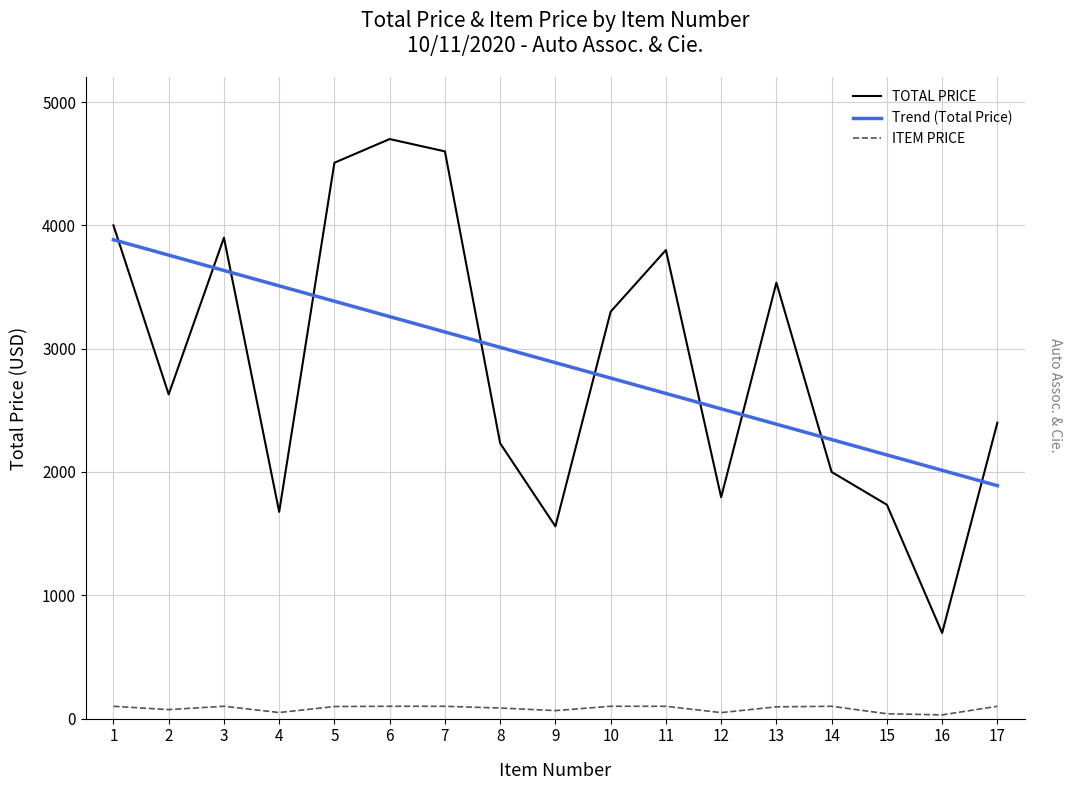

What is the difference between the highest and lowest values at 1?

3900.0